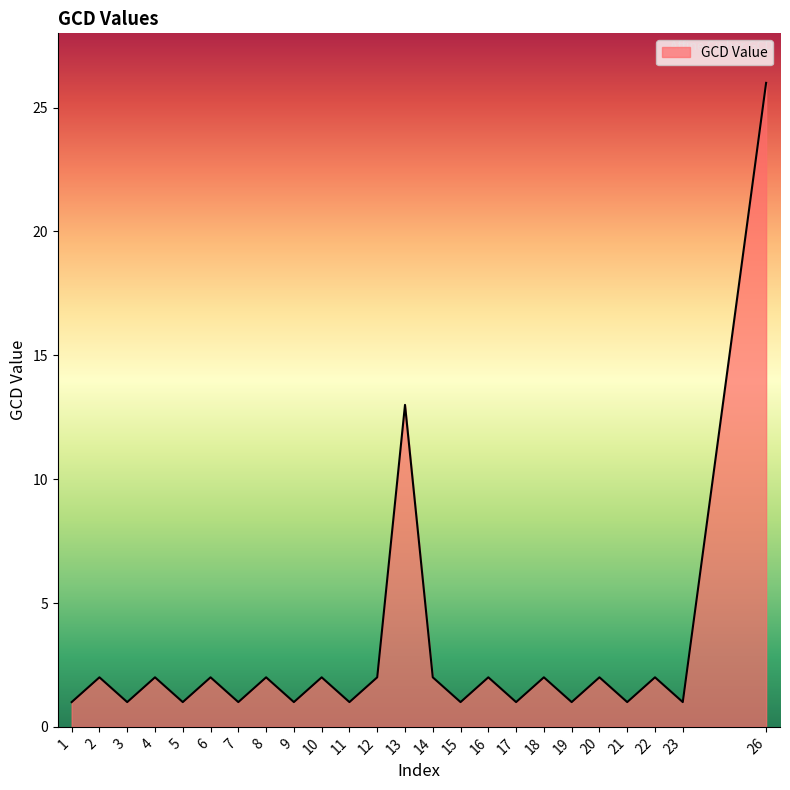

What is the maximum value shown in the chart?

26